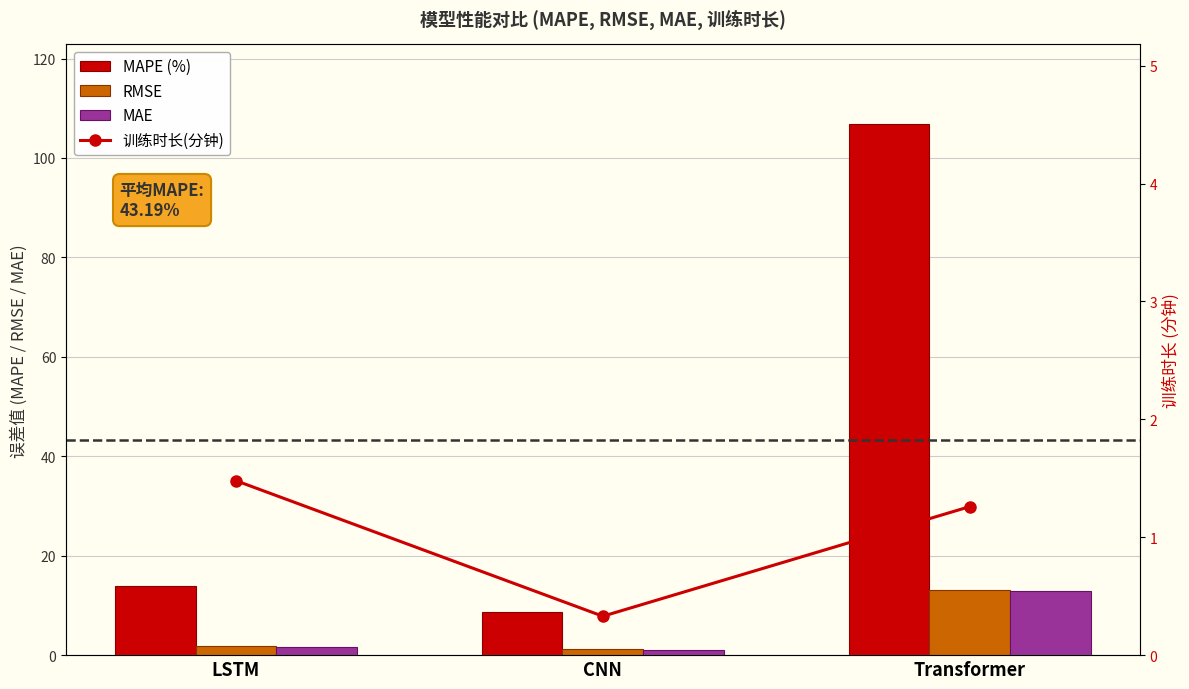

What is the smallest value displayed?

0.3